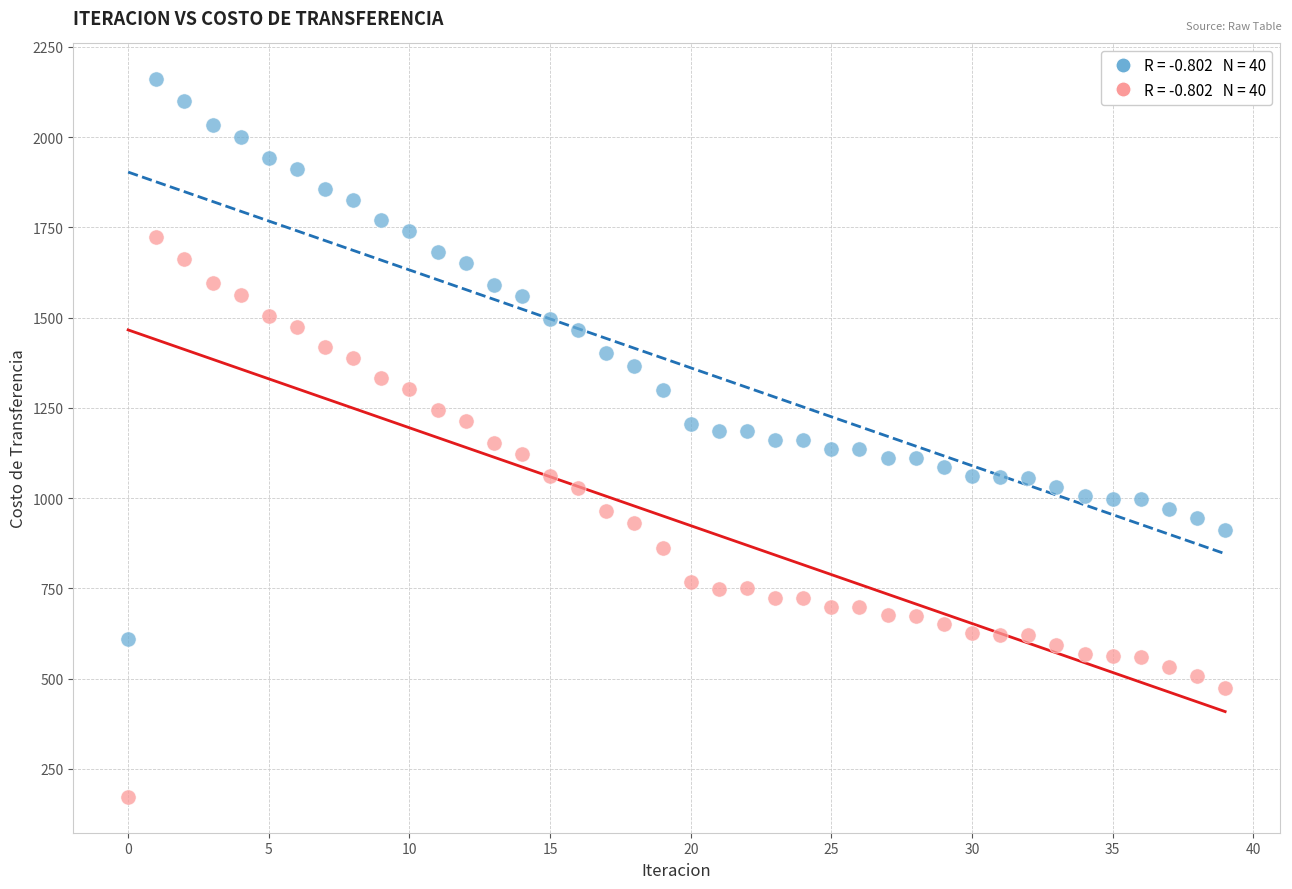

Across all data points, what is the range of Y values (max minus min)?

1987.9